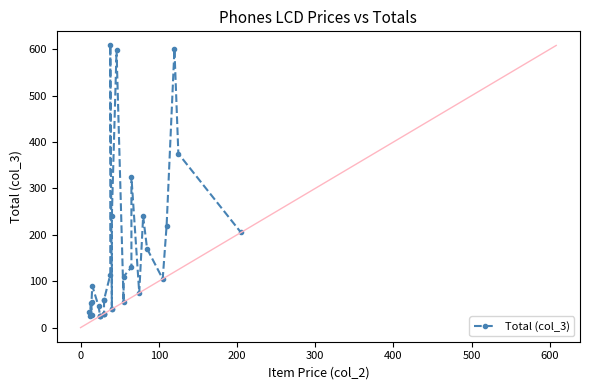

What is the difference between the second highest and minimum values?

576